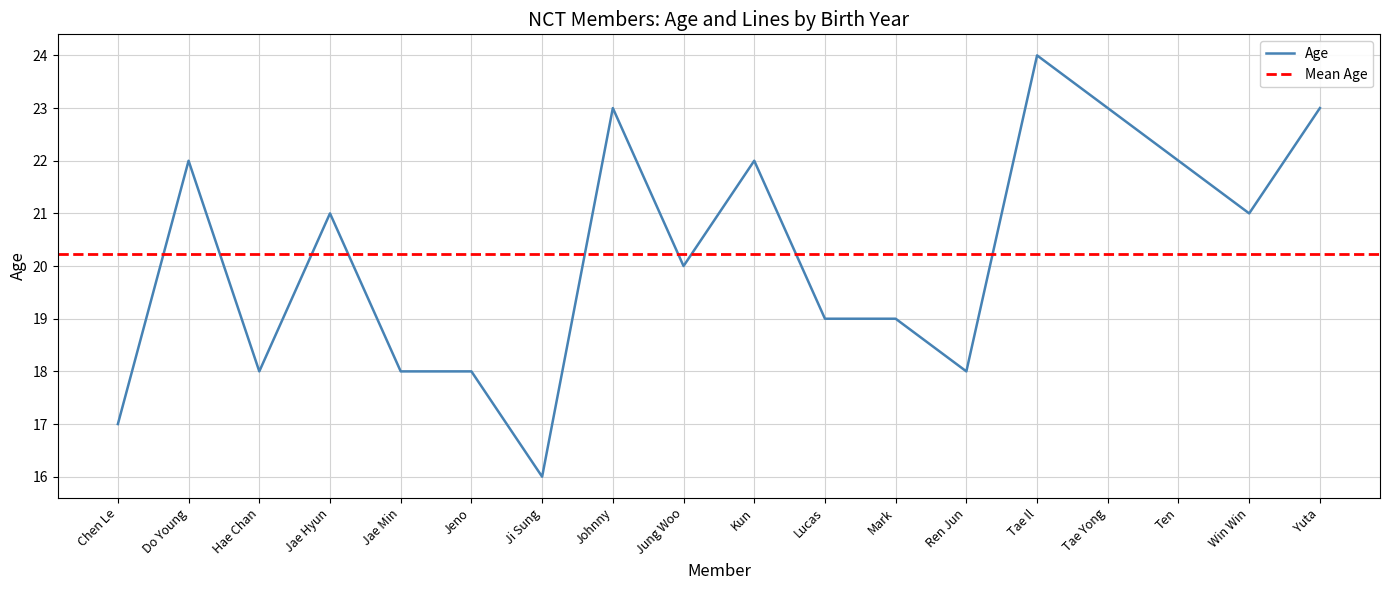

How many lines are shown in the chart?

1